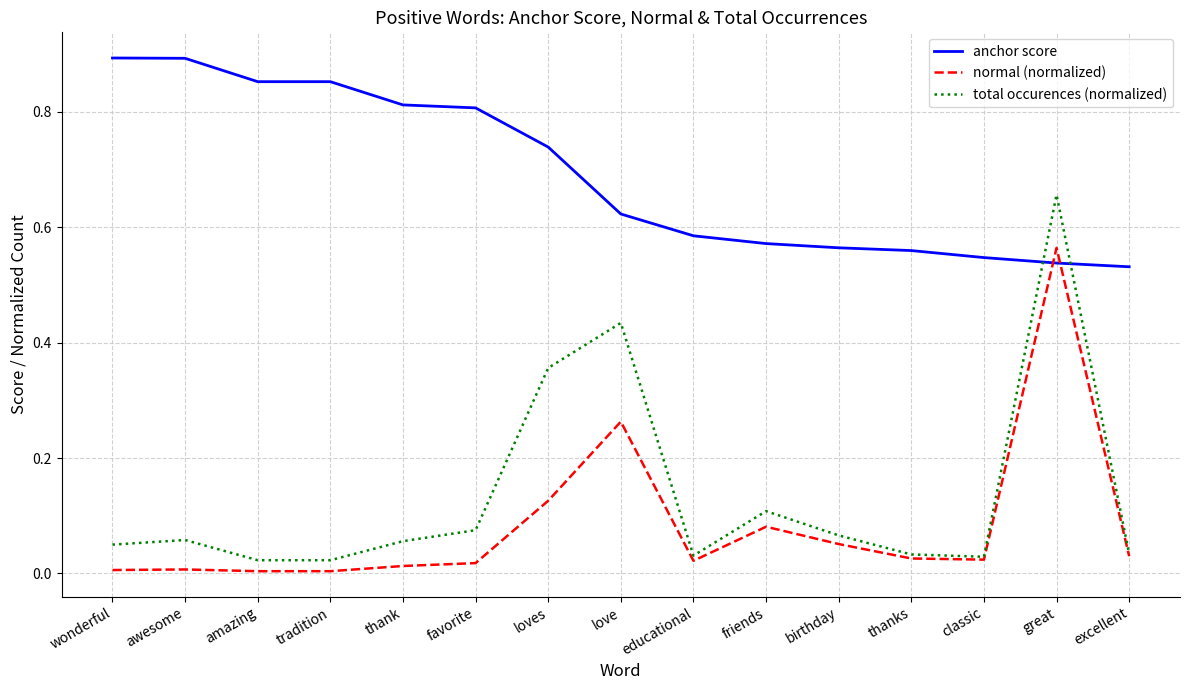

At which label does total occurences (normalized) reach its peak?

great